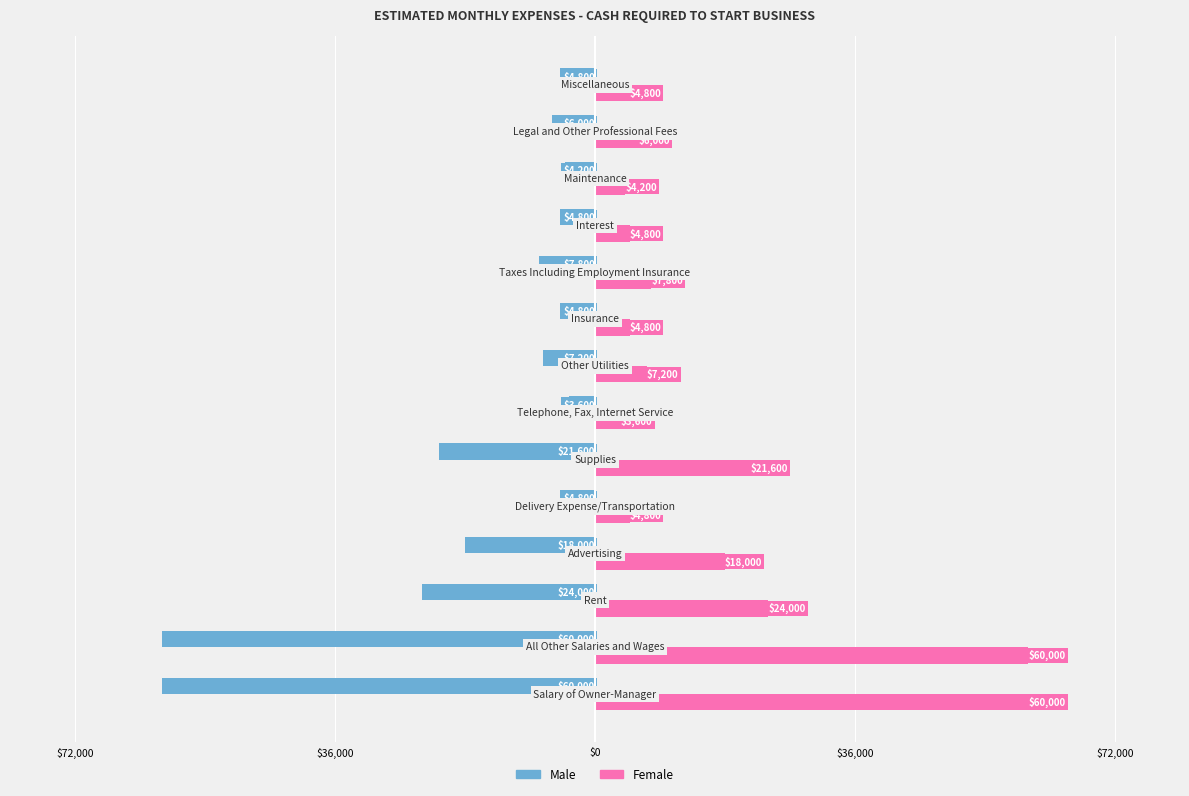

What are all the series names shown in the legend?

Male, Female